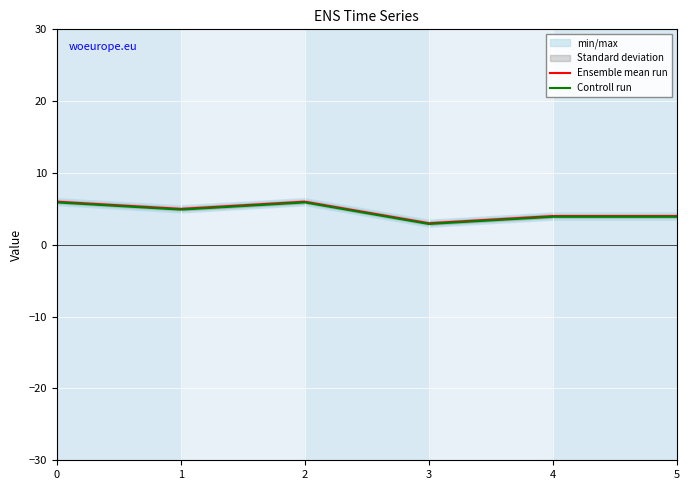

How many data points in Ensemble mean run are above 5?

2